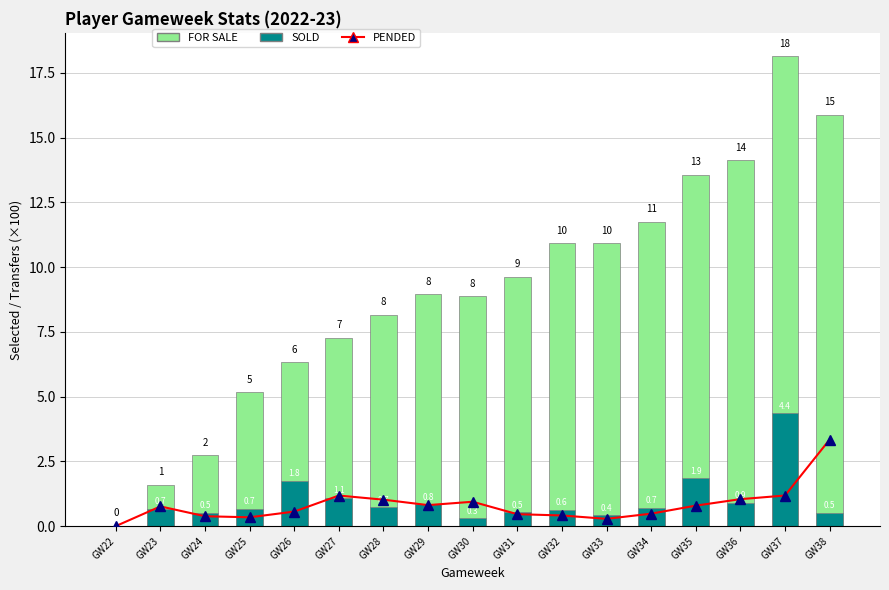

At which label does FOR SALE first exceed 8?

GW28